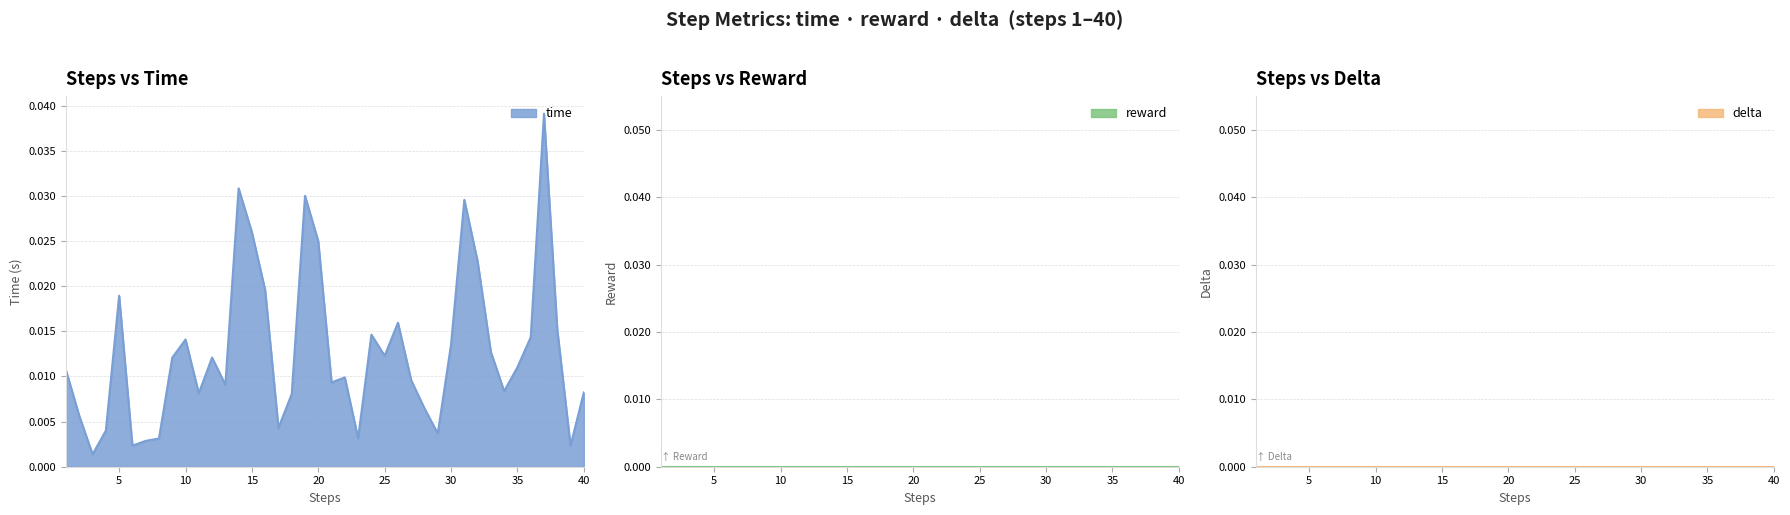

True or false: delta and reward cross at least once.

False